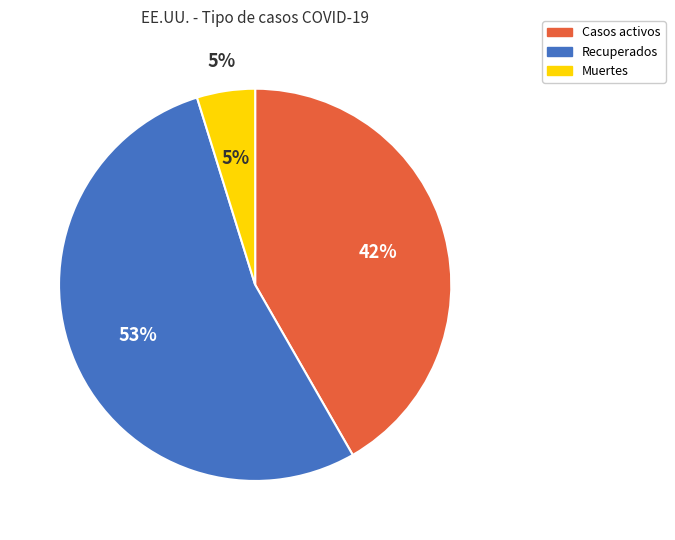

Which category has the smallest portion of the pie?

Muertes